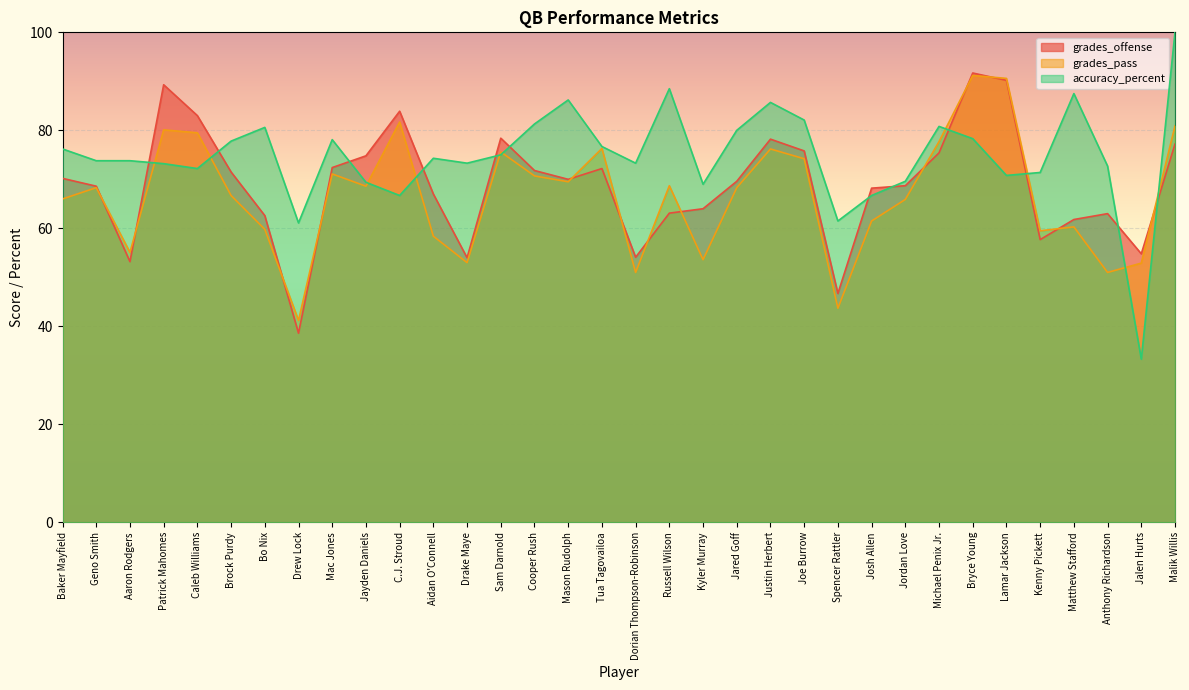

How many distinct data groups are displayed?

3